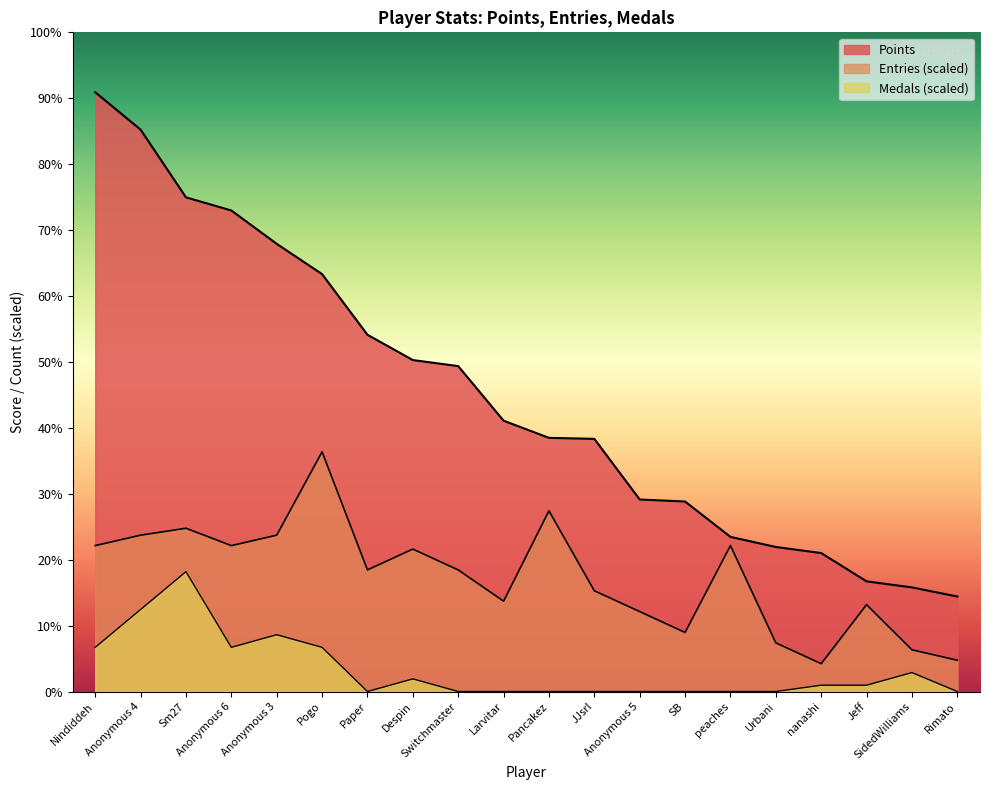

What is the sum of all Medals values?

430.7